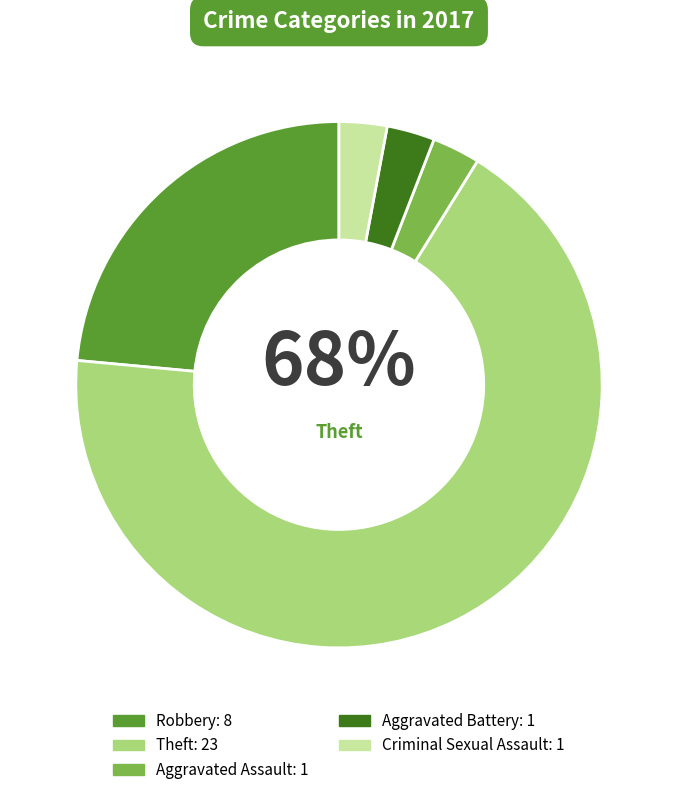

Between Robbery and Criminal Sexual Assault, which is larger?

Robbery